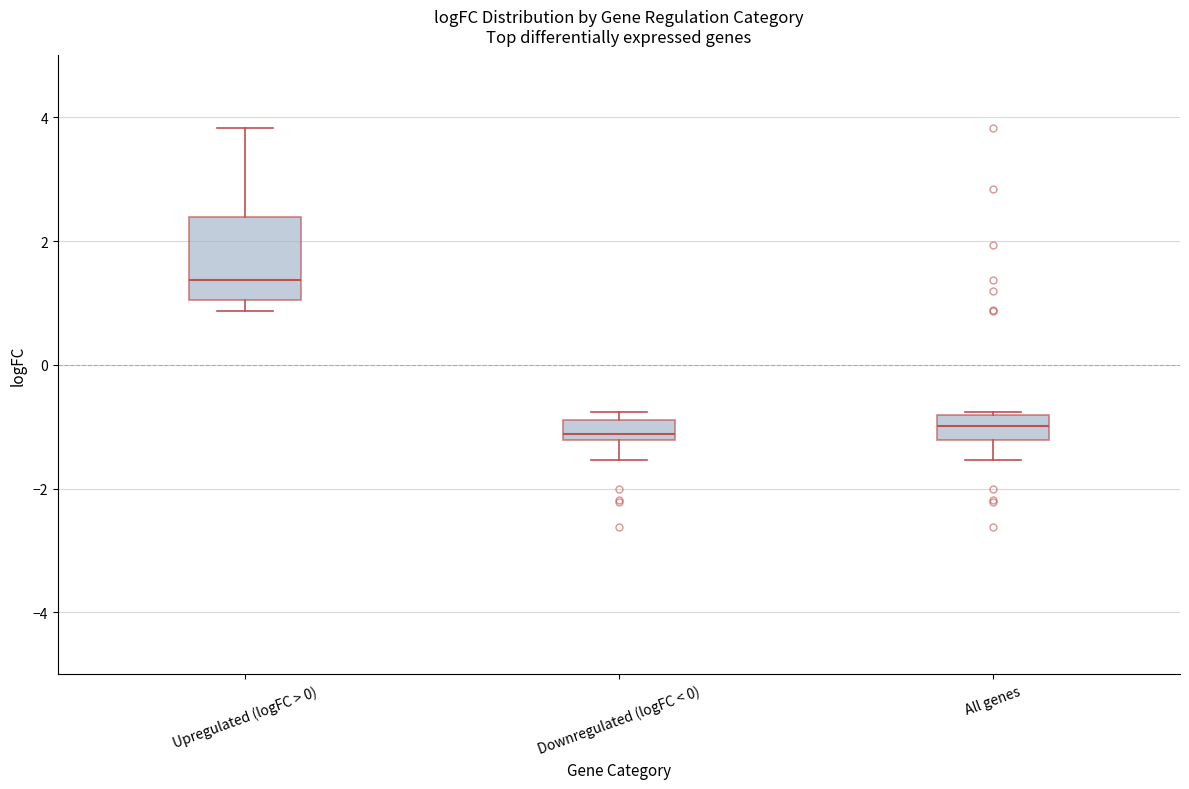

Reading left to right, read every box against the y-axis: the position of its median line, the range the box covers, and the ends of its whiskers. The values are not printed on the chart, so give them approximately, as read against the axis.

Upregulated (logFC > 0): median 1.4, box 1.0 to 2.4, whiskers 0.8 to 3.8
Downregulated (logFC < 0): median -1.2 (just above the box's lower edge), box -1.2 to -0.8, whiskers -1.6 to -0.8 (just above the box's upper edge)
All genes: median -1.0, box -1.2 to -0.8, whiskers -1.6 to -0.8